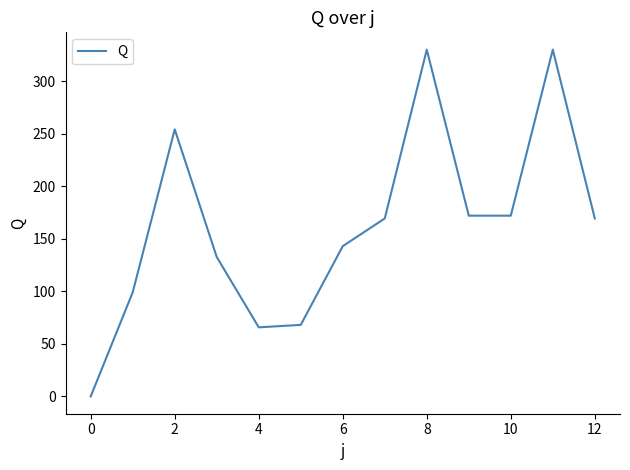

Reading left to right, transcribe all the data shown in this chart.

0.0	99.2	254.3	132.7	65.8	68.1	143.1	169.5	330.2	172.1	172.1	330.2	169.5